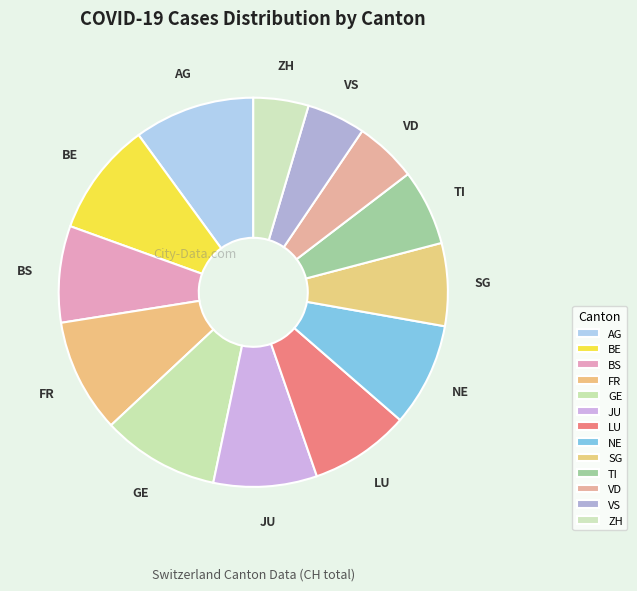

The ZH slice represents 5% of the pie. True or false?

True